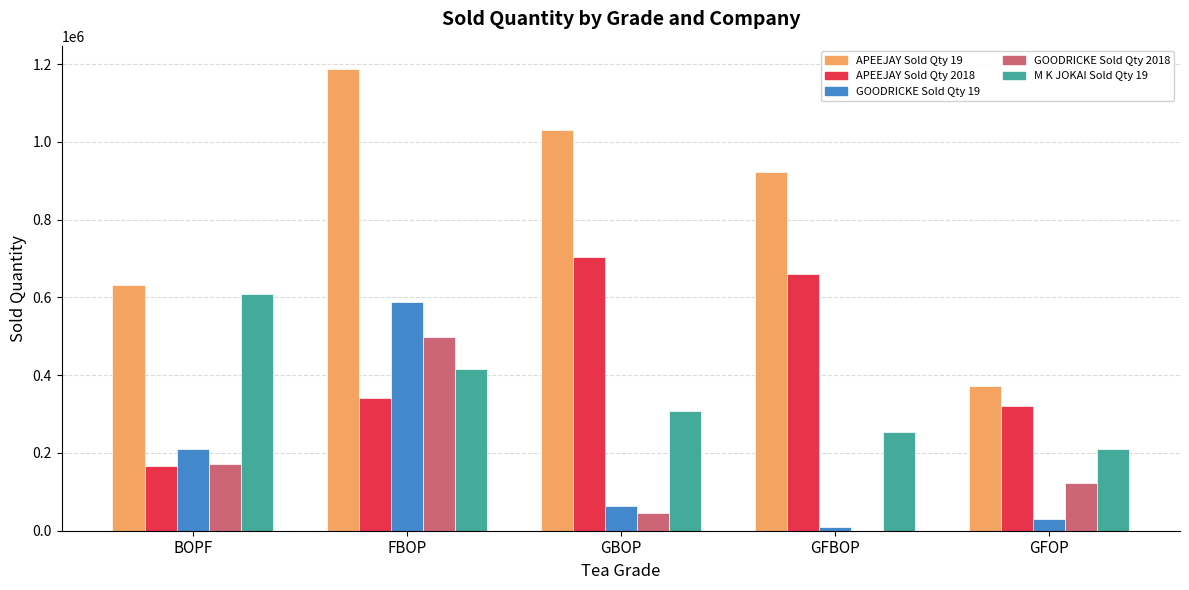

What is the greatest value displayed?

1187911.6